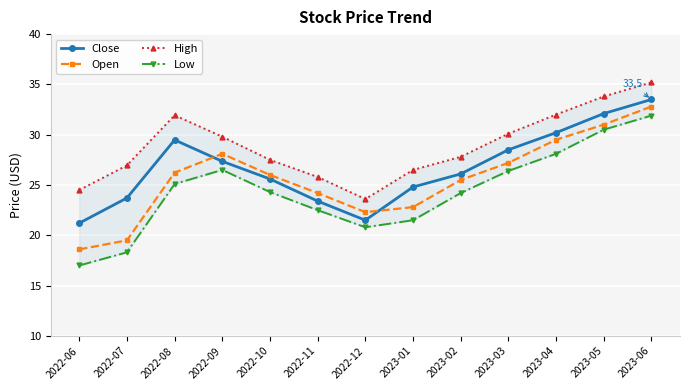

Which series has the widest spread of values?

Low